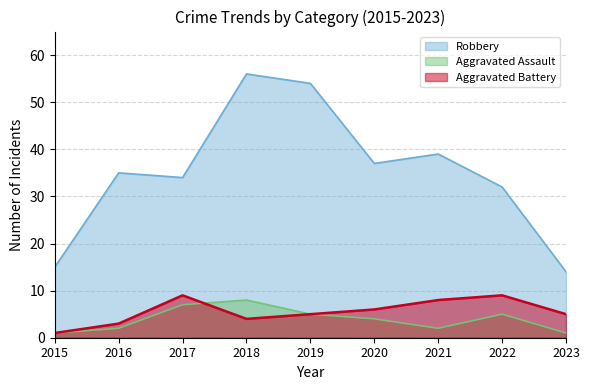

At which category does Aggravated Battery reach its first local peak?

2017